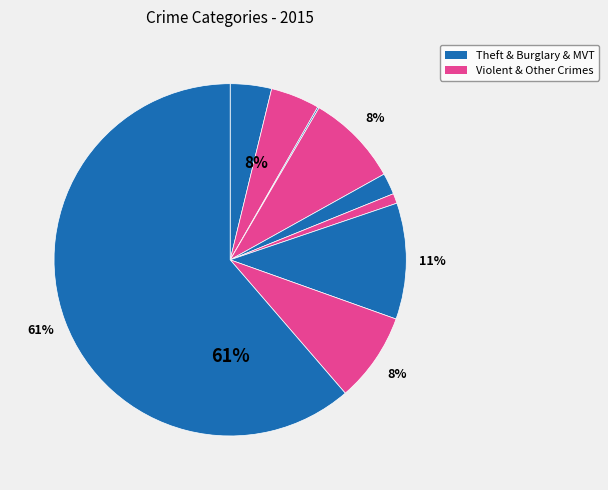

To the nearest percent, what is the average slice percentage?

11%